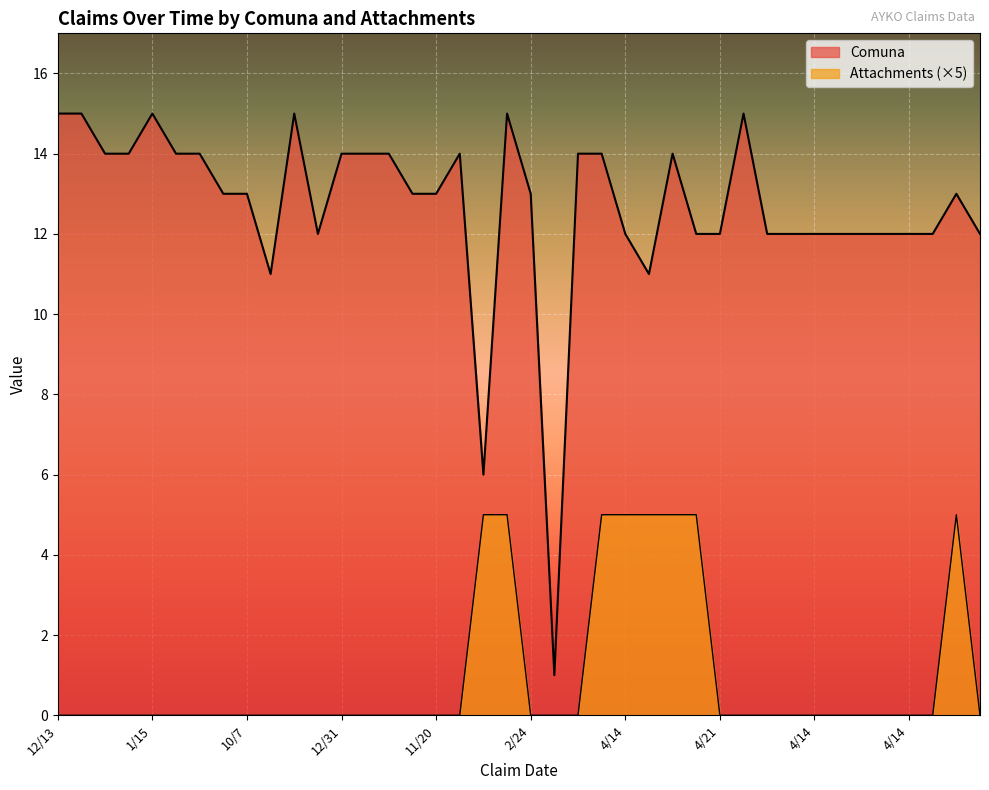

True or false: Comuna and Attachments cross at least once.

False